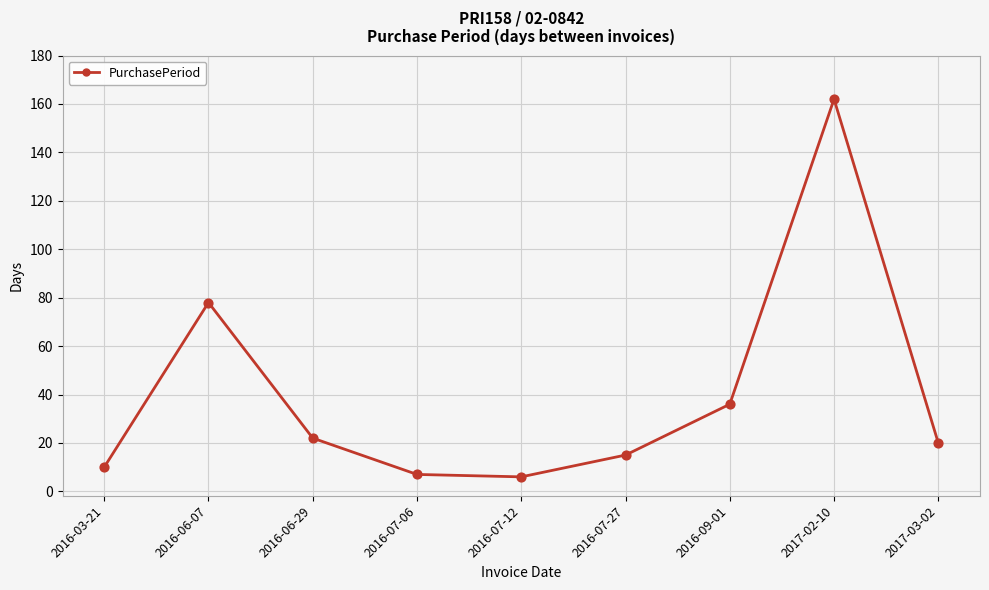

What is the change in value from 2016-07-06 to 2017-02-10?

+155